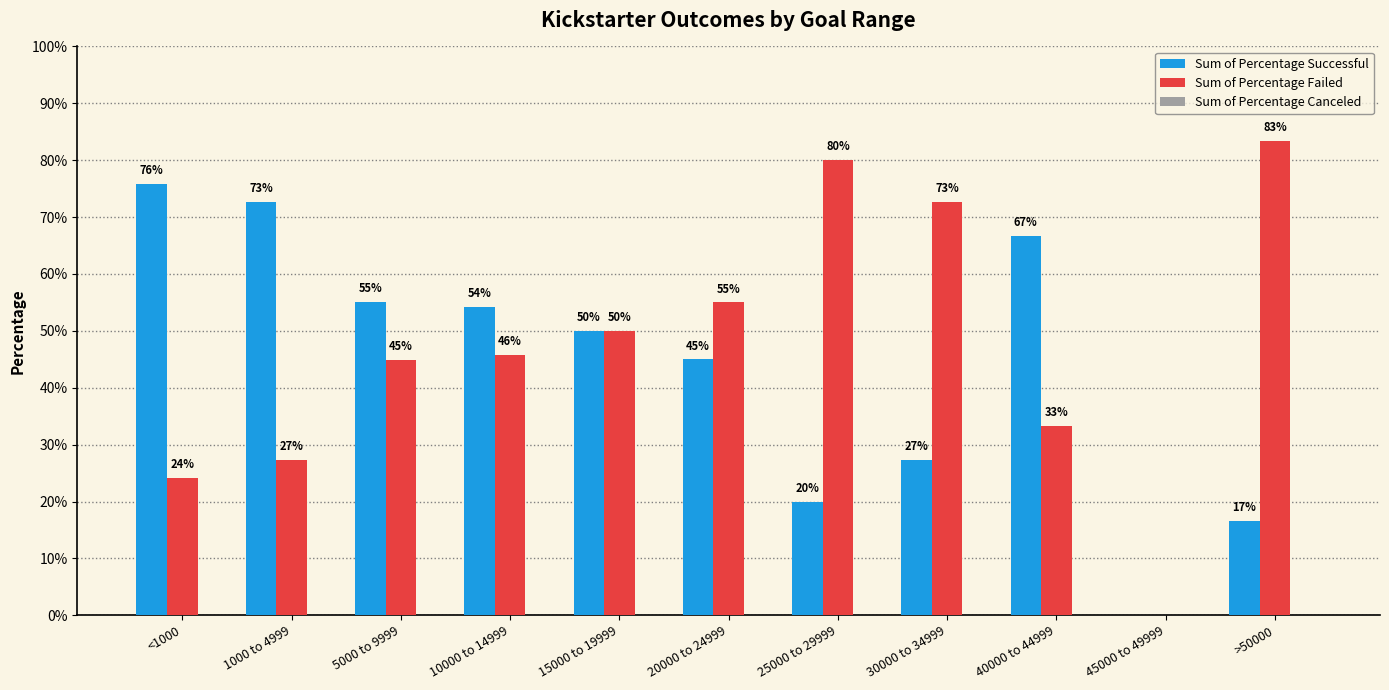

What value does the Sum of Percentage Failed series have at 40000 to 44999?

0.3